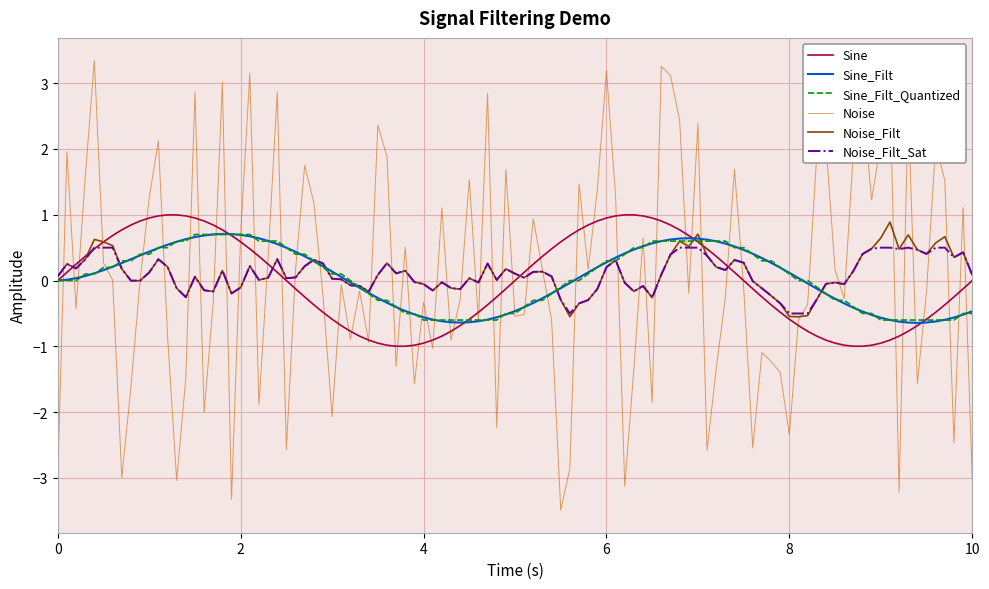

What is the minimum value for Noise_Filt_Sat?

-0.5